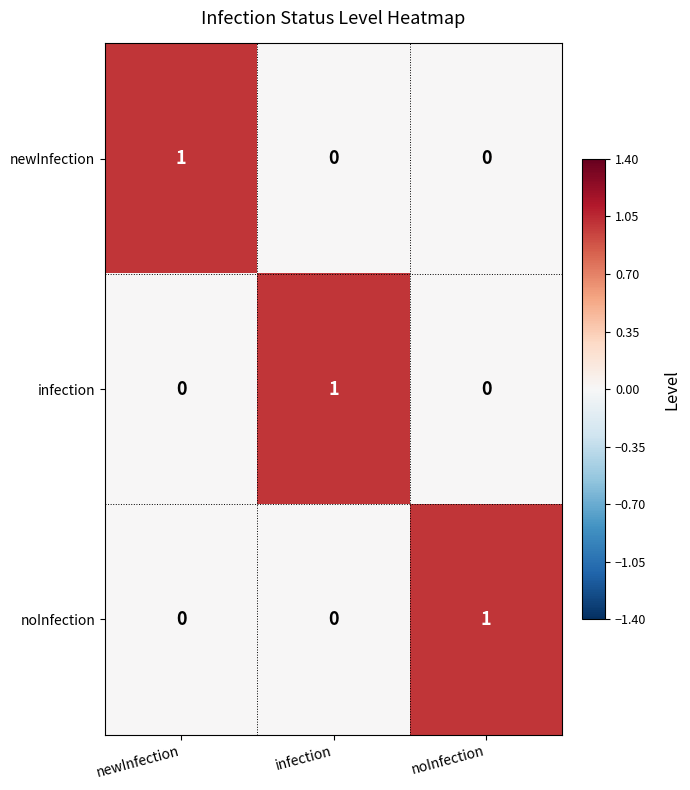

At how many categories does at least one series exceed 0?

3